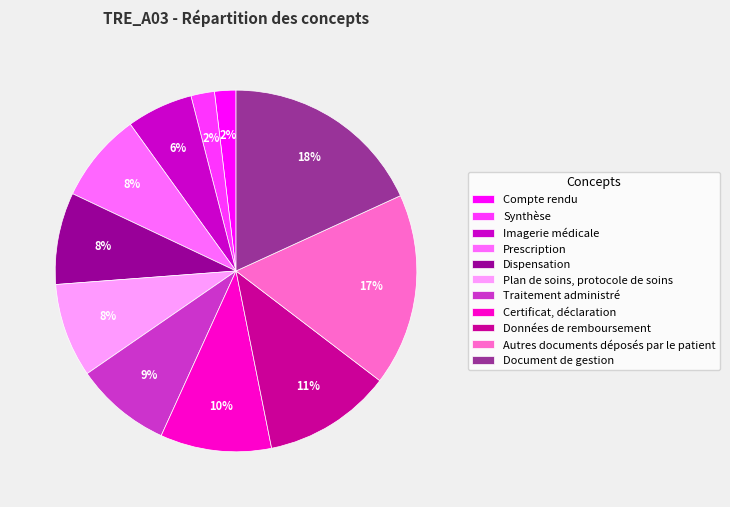

Which category has the biggest portion of the pie?

Document de gestion